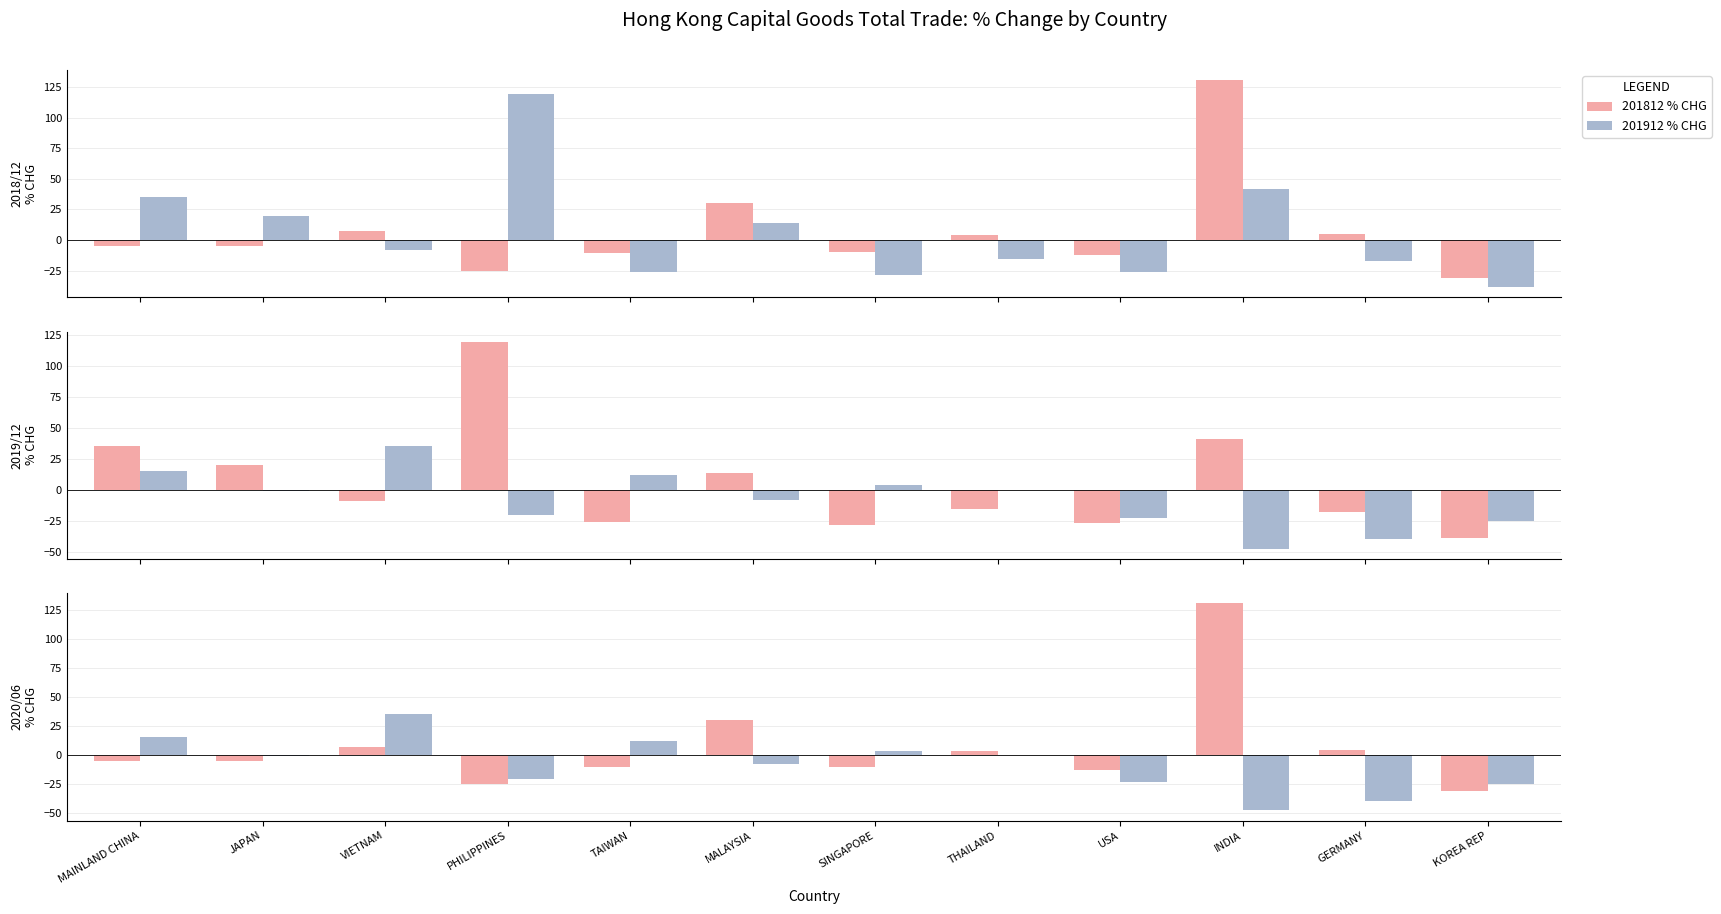

What is the value of the 201912 % CHG bar at the 8th from the left?

-15.5